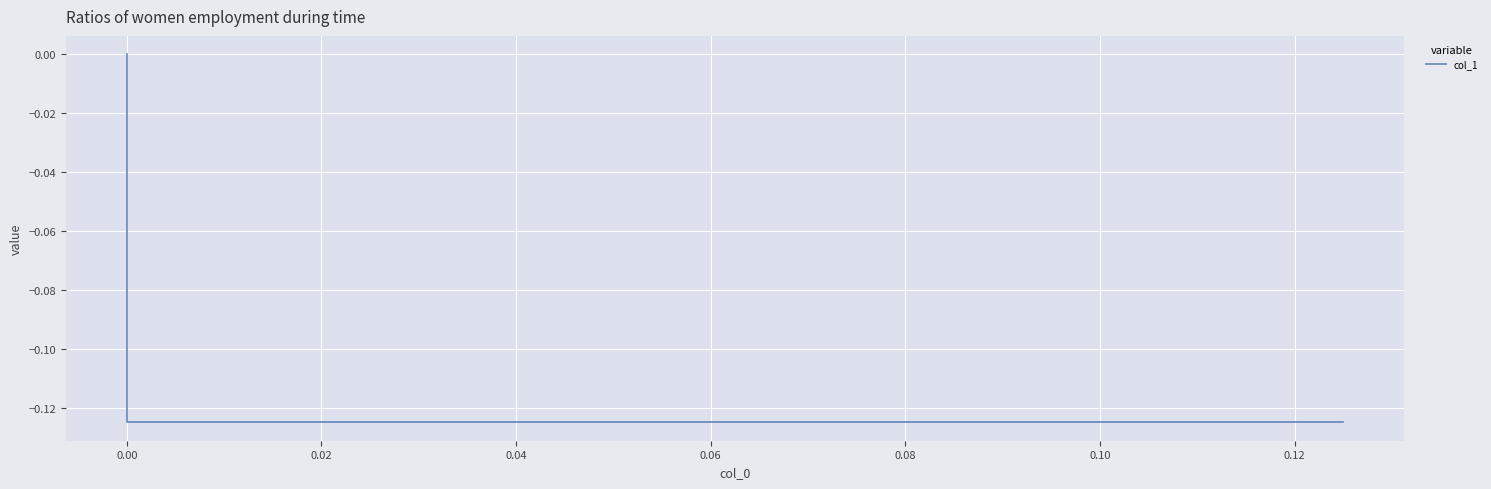

What is the minimum value shown in the chart?

-0.1